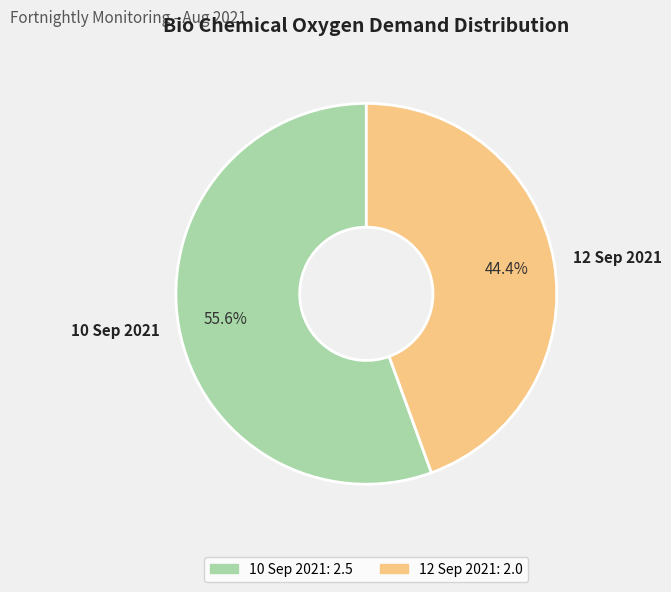

What is the smallest slice in the pie chart?

12 Sep 2021